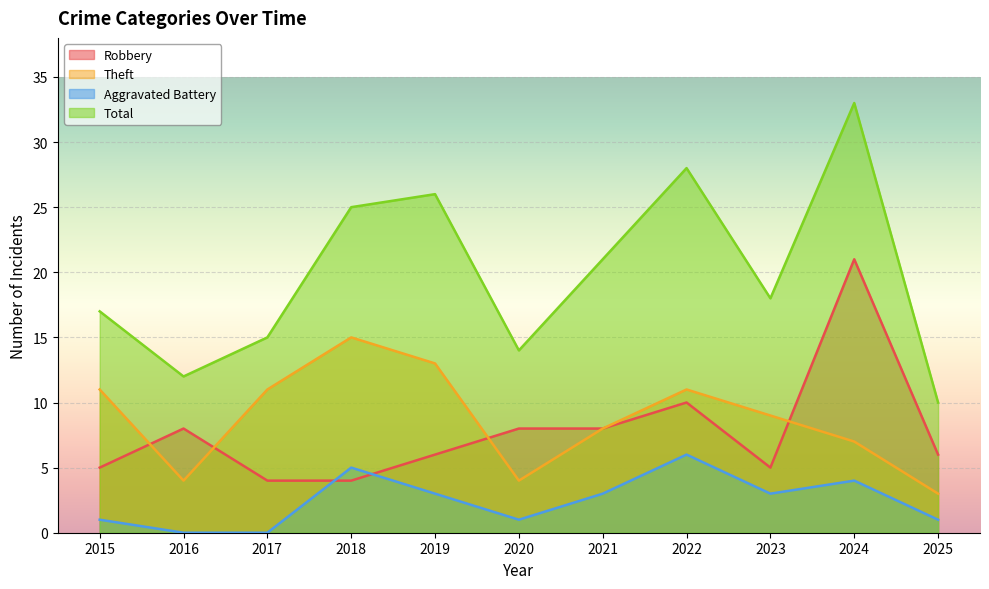

Count the number of categories in the chart.

11